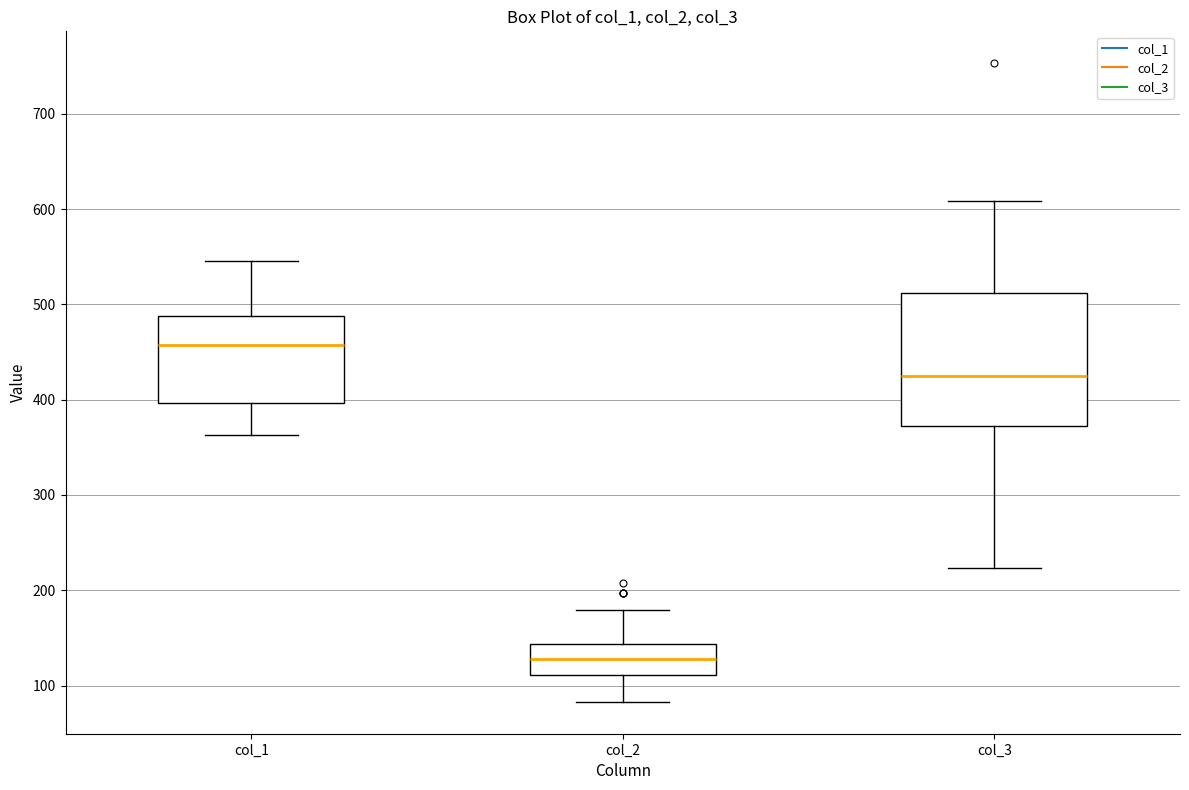

Where does the lower whisker of the box for col_3 end on the y-axis? The values are not printed on the chart, so give them approximately, as read against the axis.

220